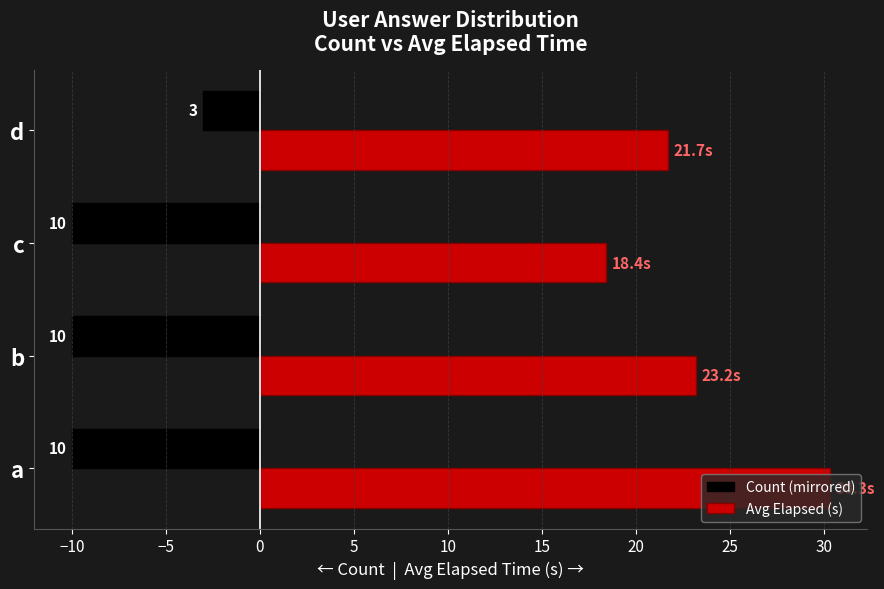

What are all the series names shown in the legend?

Count (mirrored), Avg Elapsed (s)